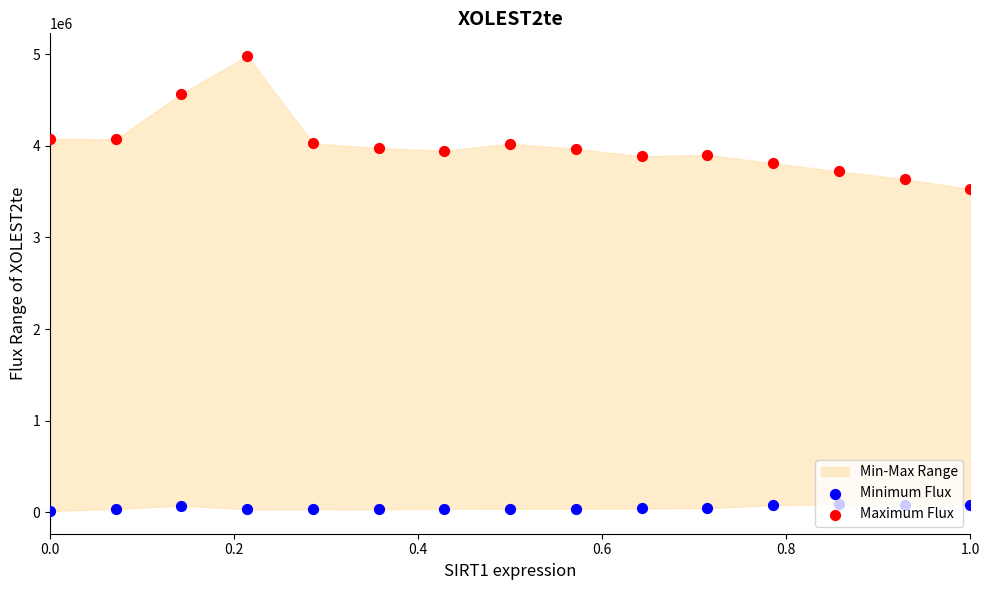

Which series reaches the maximum Y coordinate?

Maximum Flux